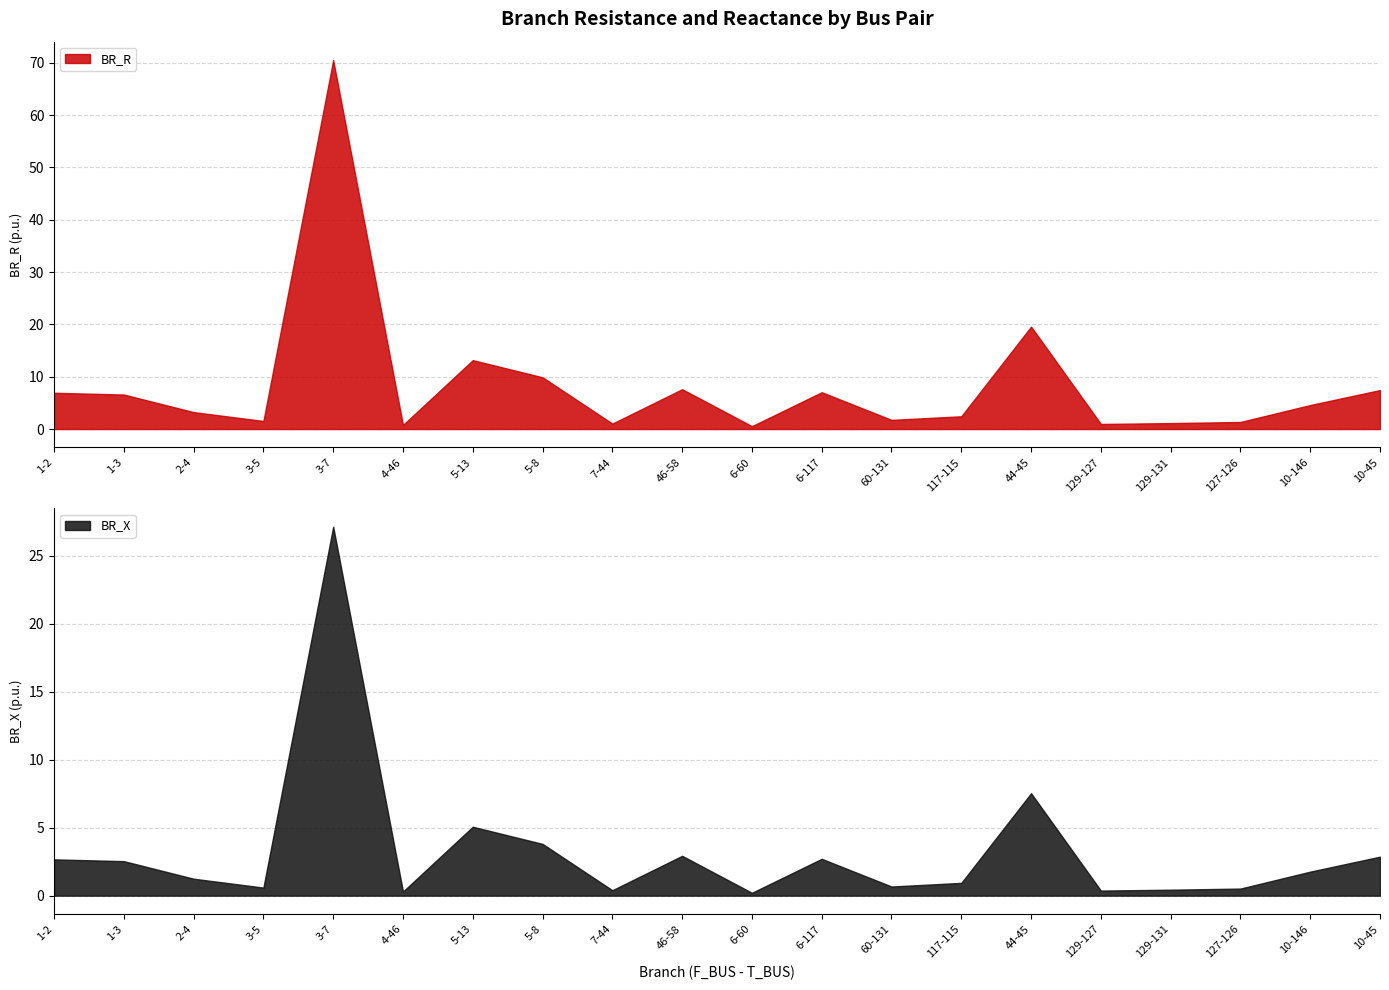

The value of BR_X at 6-60 is 0.3. True or false?

False